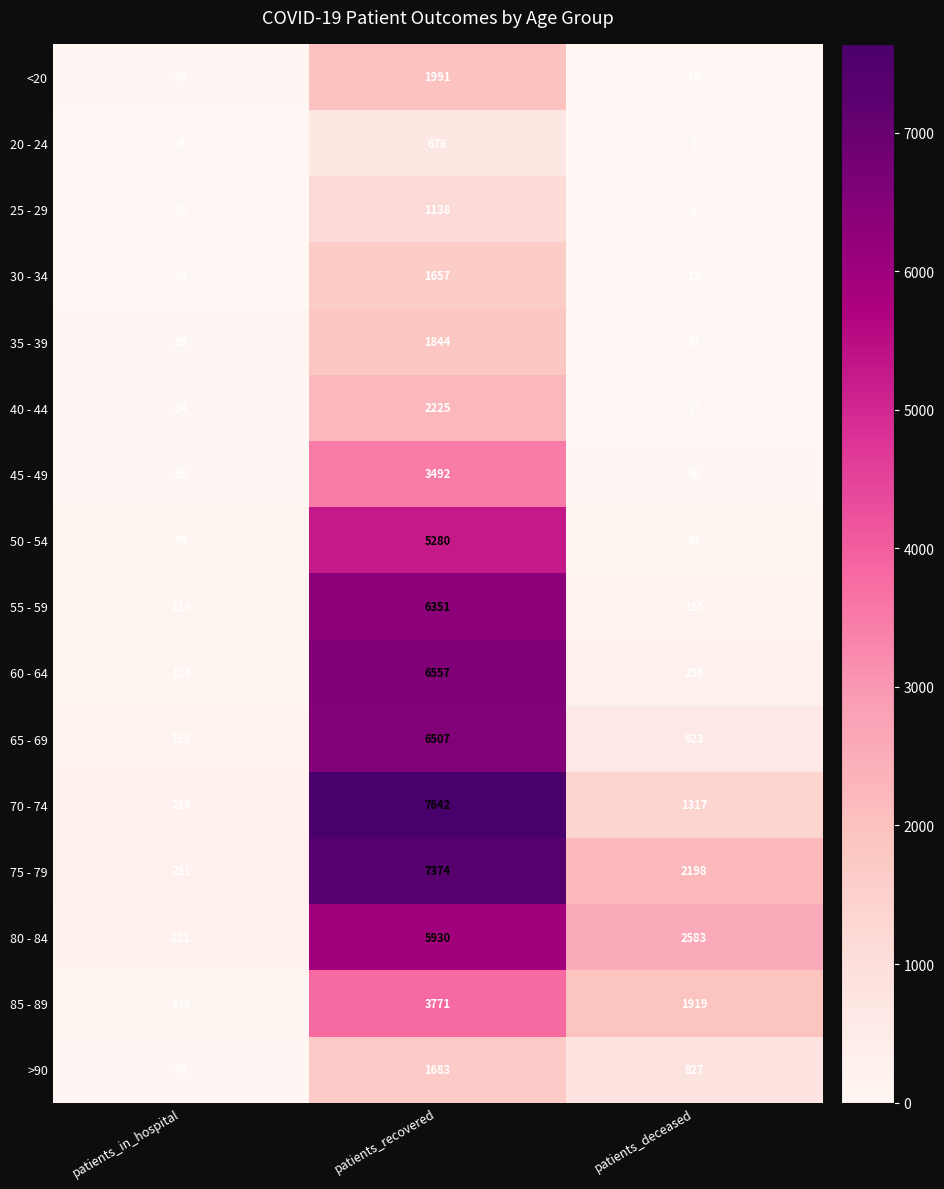

List the series in order of their peak value, highest first.

70 - 74, 75 - 79, 60 - 64, 65 - 69, 55 - 59, 80 - 84, 50 - 54, 85 - 89, 45 - 49, 40 - 44, <20, 35 - 39, >90, 30 - 34, 25 - 29, 20 - 24